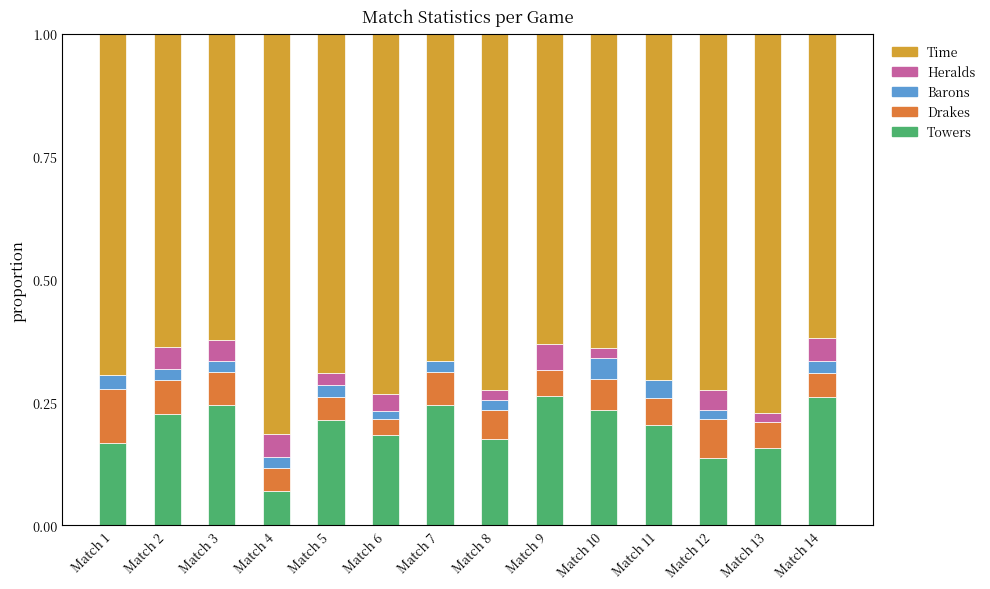

What is the total value across all series at Match 14?

1.0